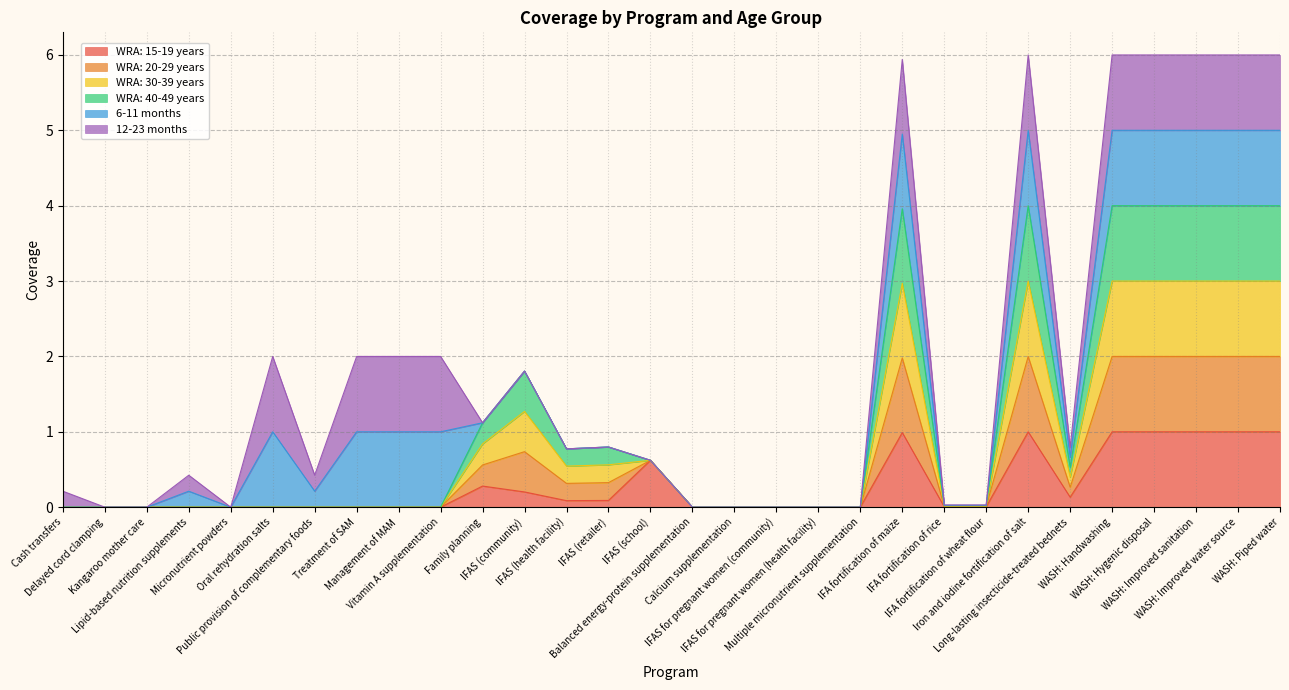

Where is the first local maximum for WRA: 30-39 years?

IFAS (community)